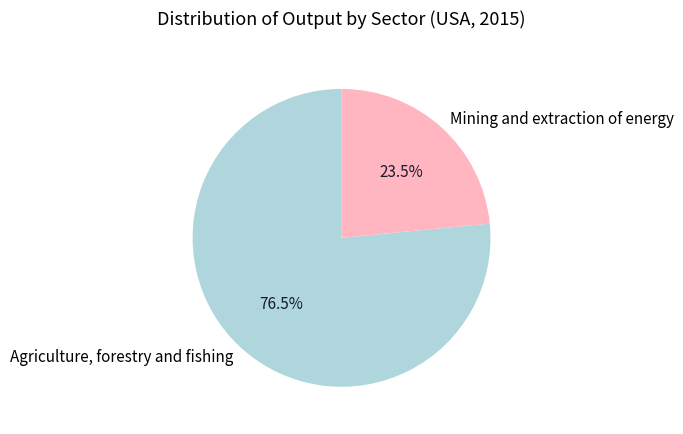

What is the majority slice?

Agriculture, forestry and fishing